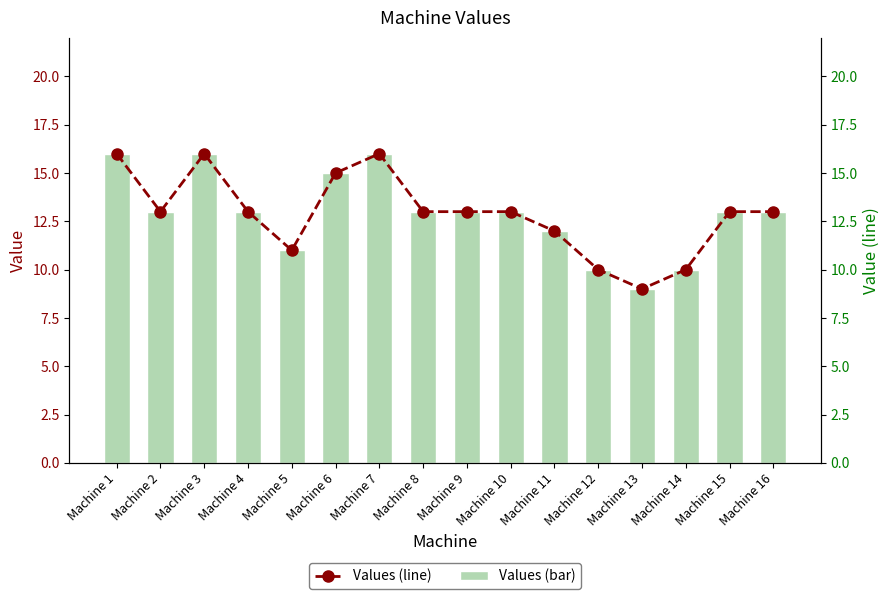

Which series changed the most between Machine 1 and Machine 2?

Values